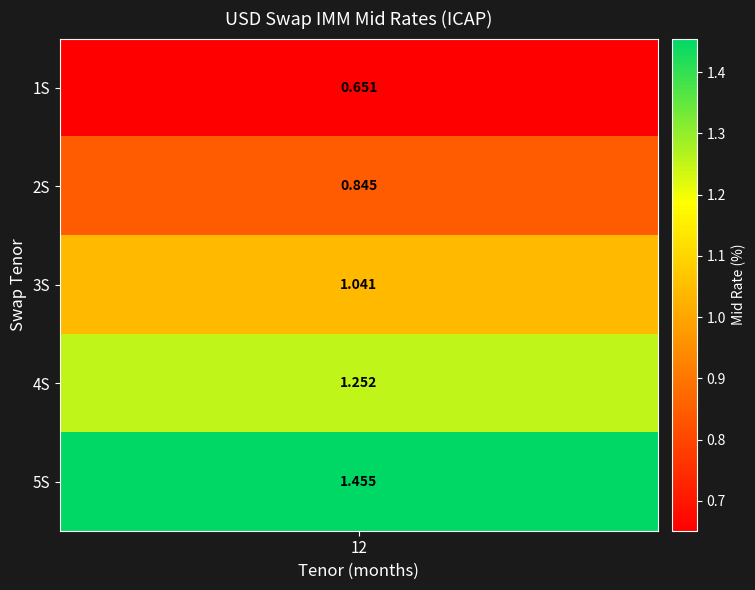

At which category does the chart reach its minimum across all series?

1S_12